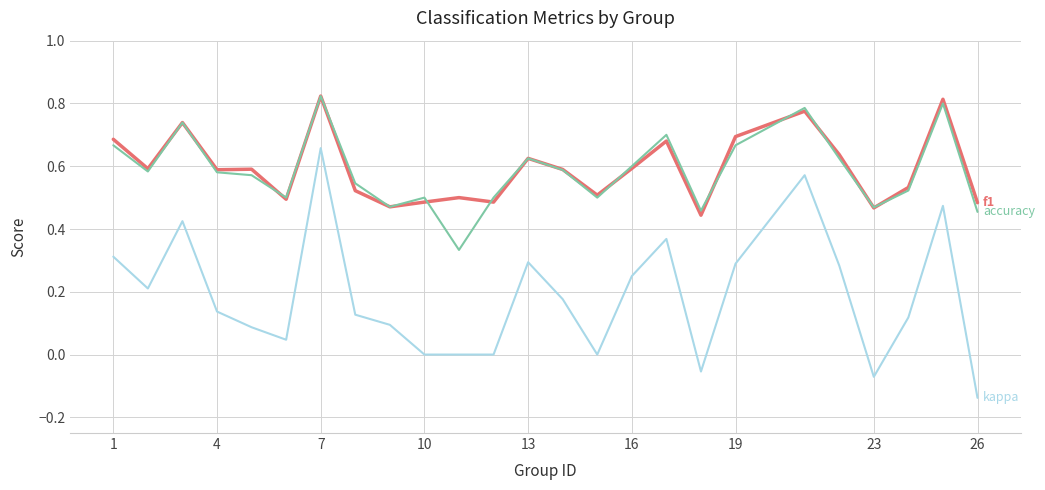

Does the chart display data point markers on the line(s)?

No